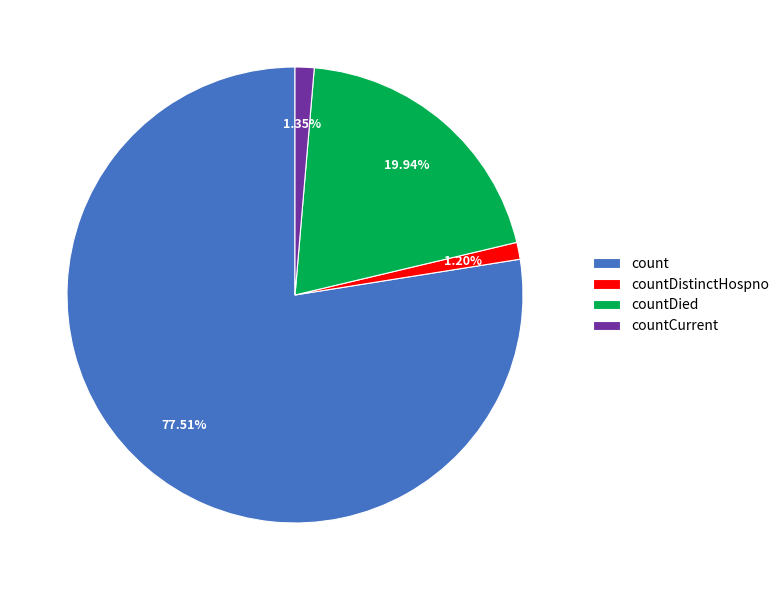

Combined, what portion of the pie is count and countCurrent?

78.9%